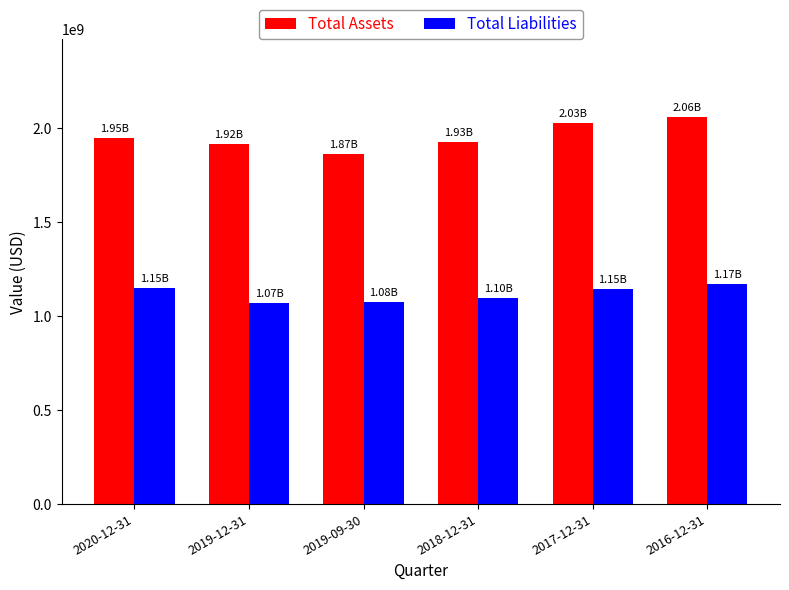

Rank the series by their average value, from highest to lowest.

Total Assets, Total Liabilities